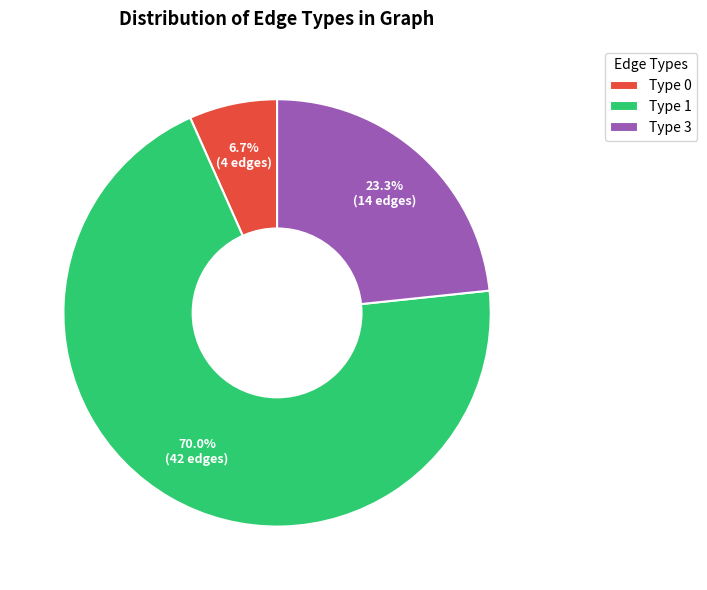

Does Type 0 represent more than half of the total?

No